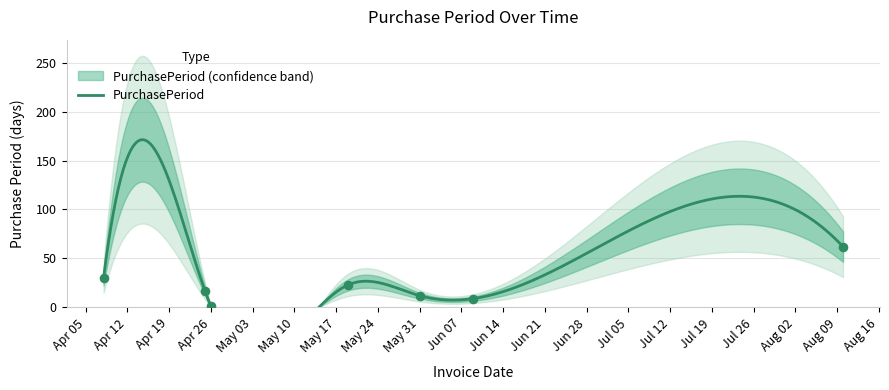

Between 2016-04-26 and 2016-05-19, which is larger?

2016-05-19